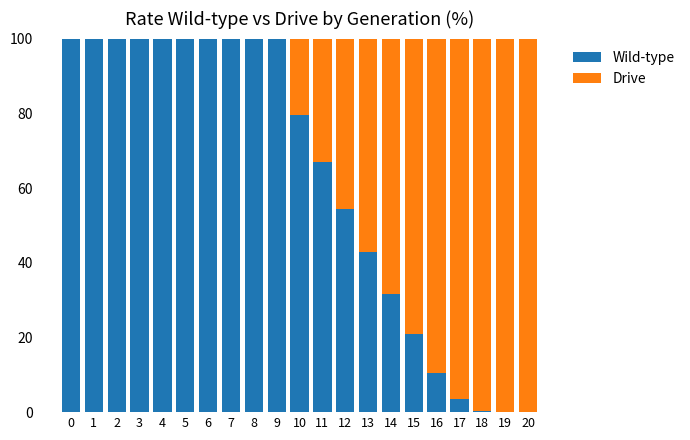

What is the total value across all series at 17?

100.0